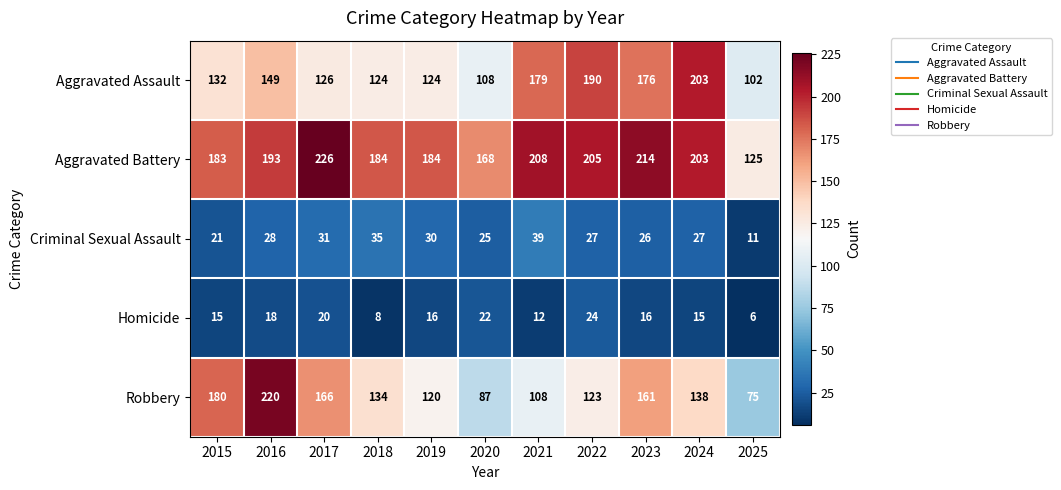

Which series has the widest spread of values?

Robbery